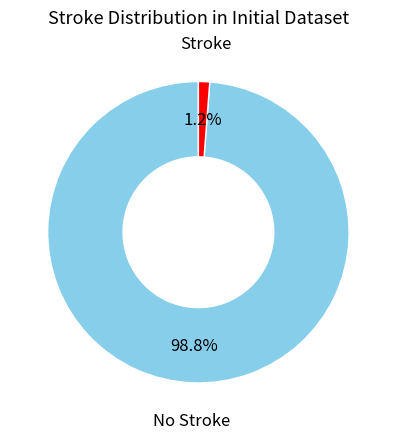

Is there any slice that represents more than half of the pie?

Yes